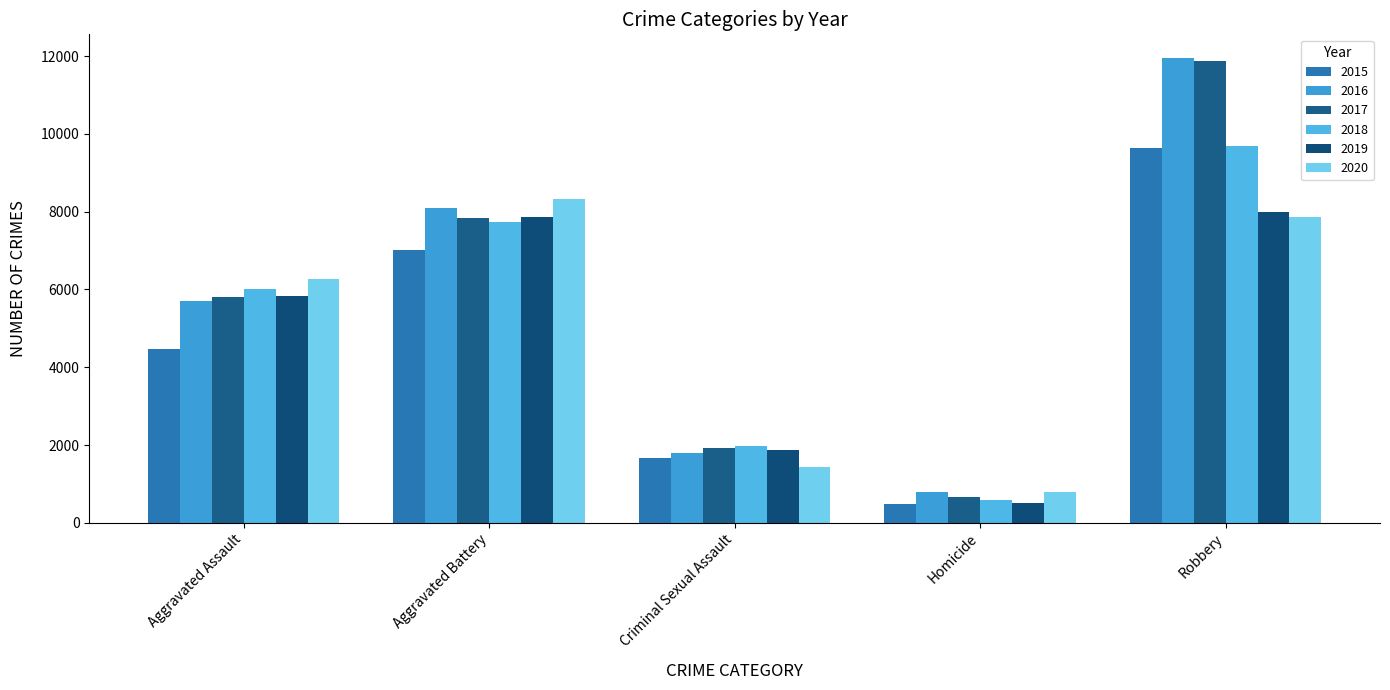

Which series has the largest total across all categories?

2016